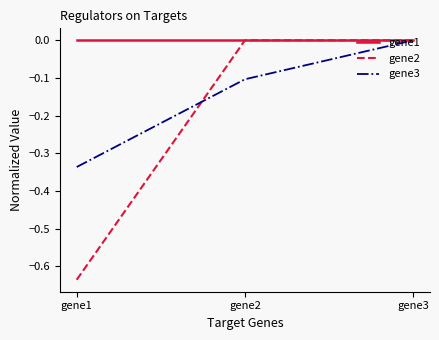

At which category is the sum across all series the highest?

gene3